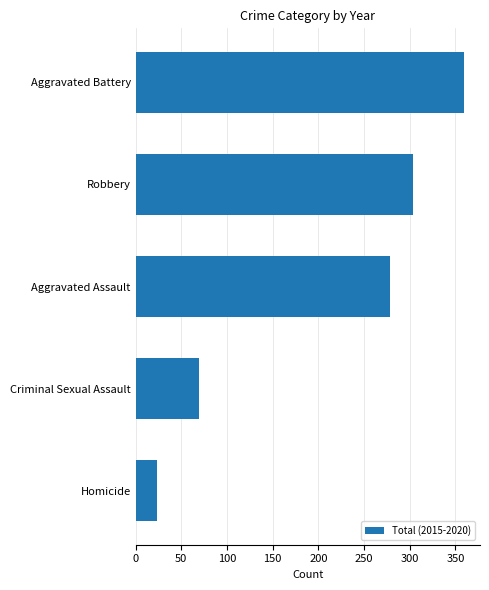

List the labels in order of value, largest first.

Aggravated Battery, Robbery, Aggravated Assault, Criminal Sexual Assault, Homicide